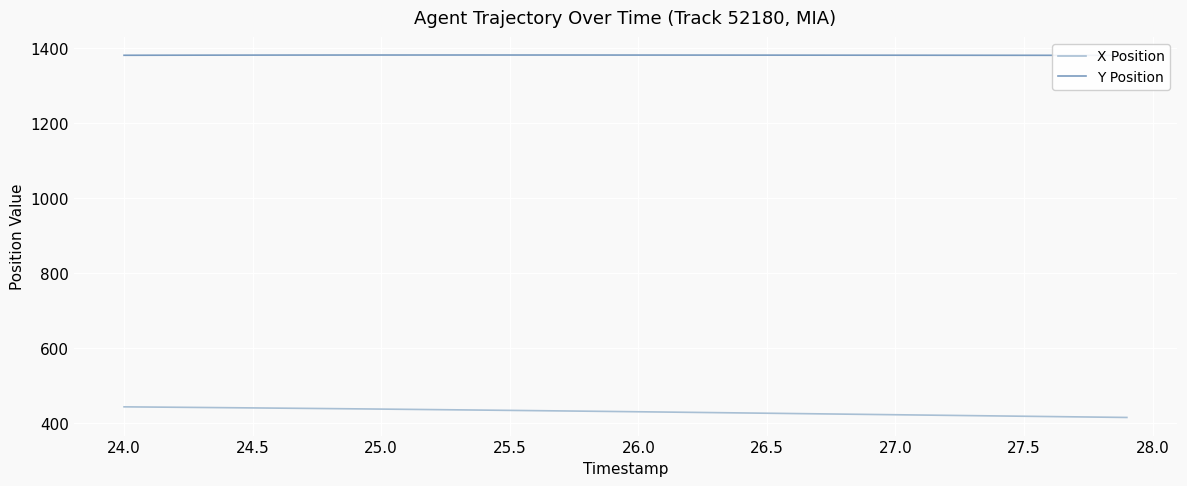

The value of X Position at 25.0 is 112.3. True or false?

False